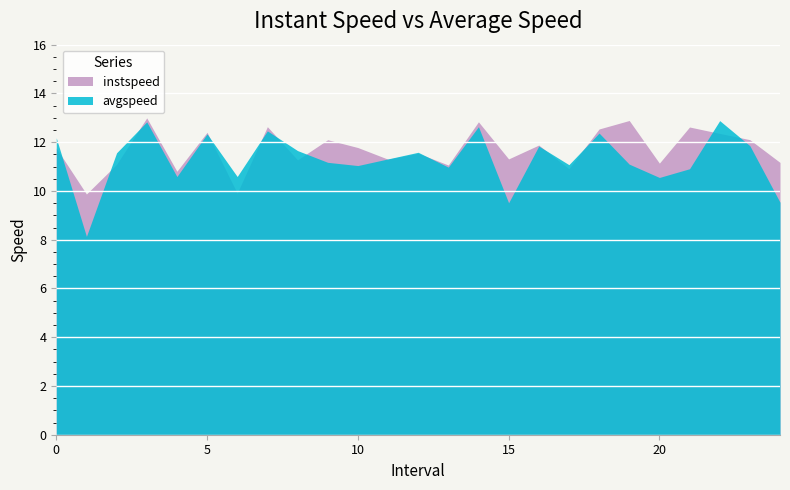

How many interior local peaks does the avgspeed series have?

8